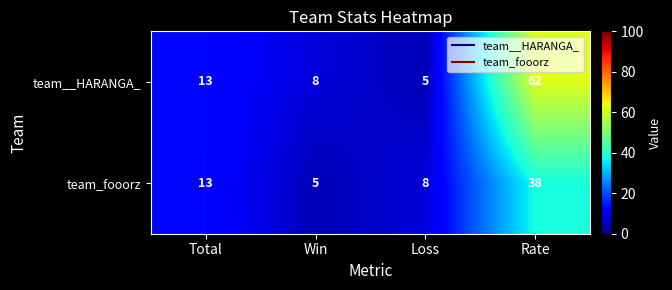

What is the total value across all series at Rate?

100